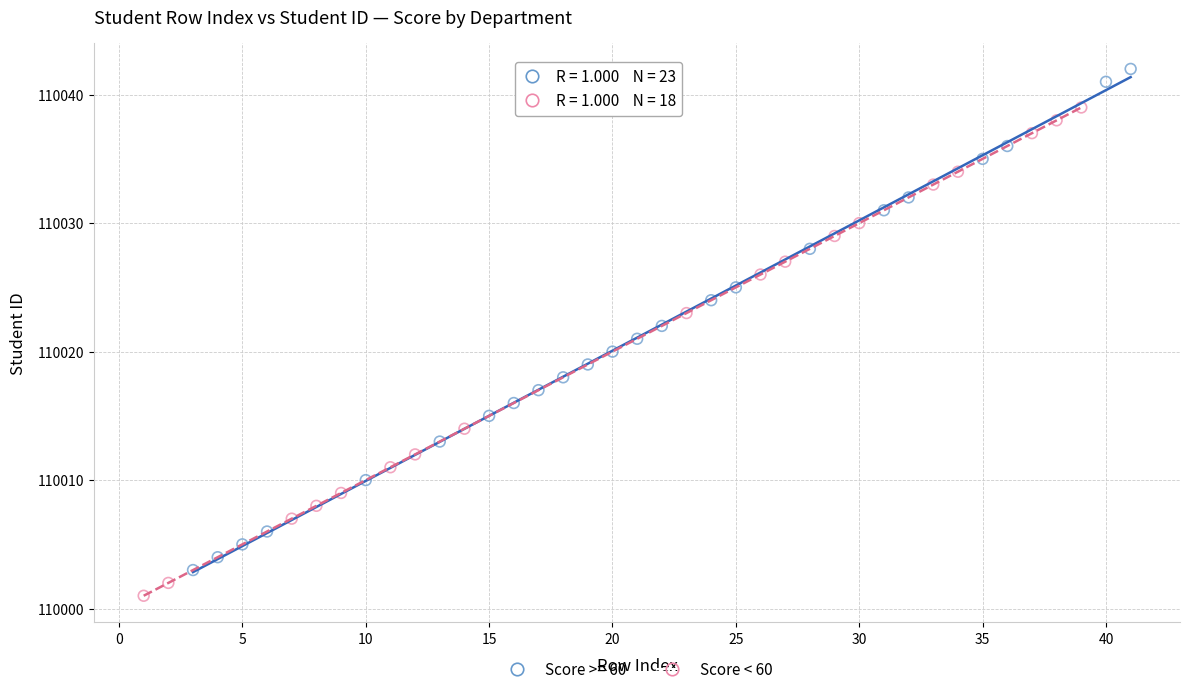

Which series reaches the minimum Y coordinate?

Score < 60